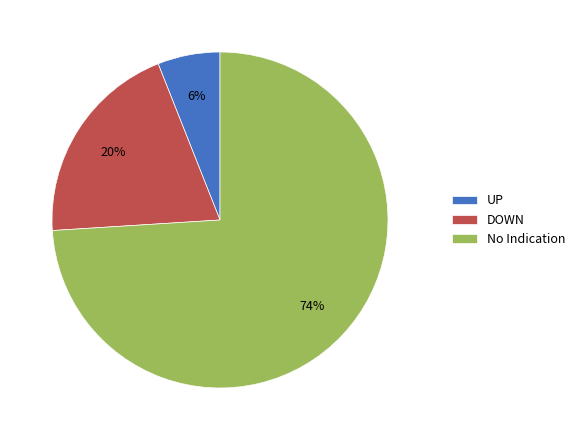

What is the largest slice in the pie chart?

No Indication